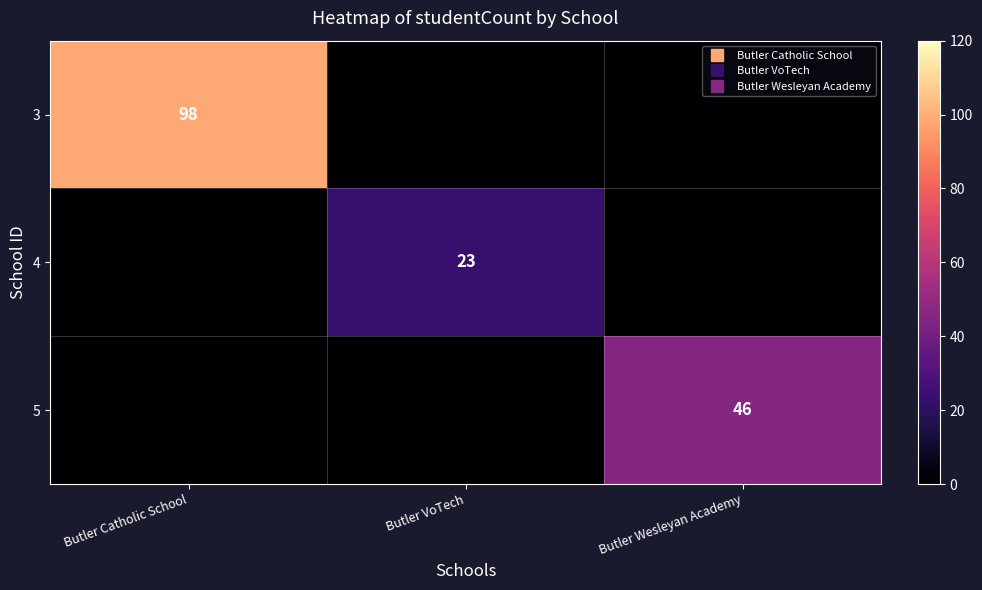

What is the difference between the maximum and minimum values in the 4 series?

23